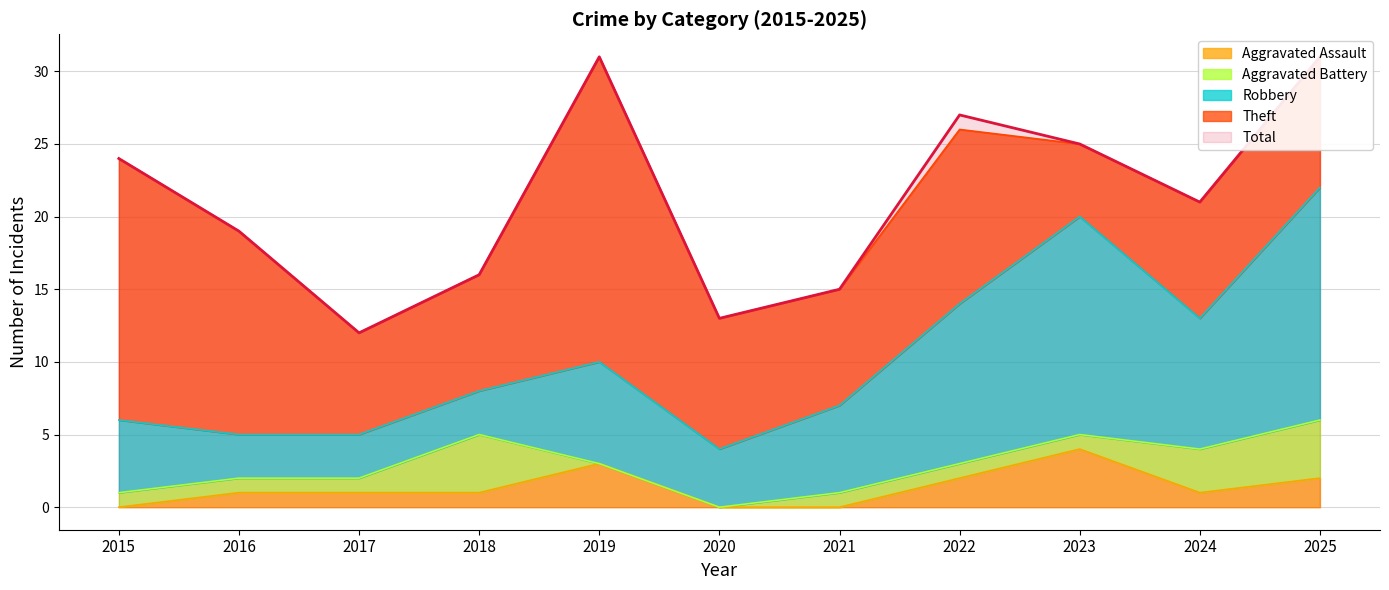

True or false: Robbery has a value of 11 at 2022.

True